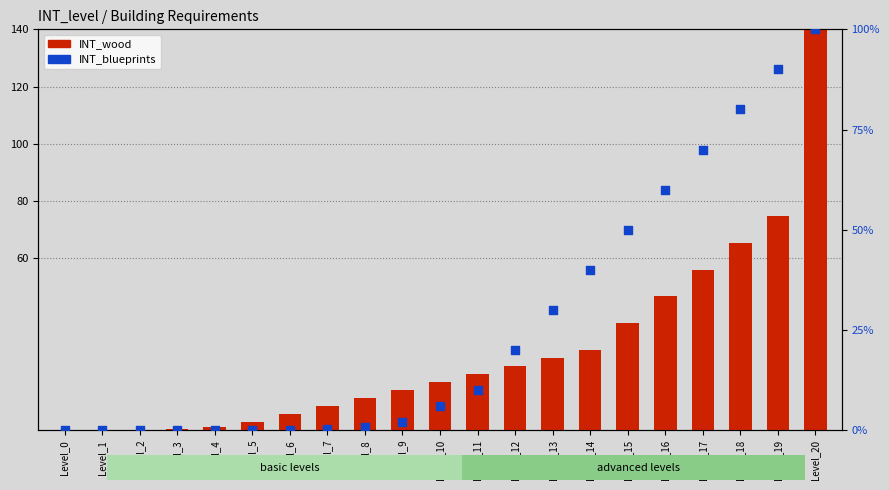

Is the value of INT_blueprints at Level_20 greater than the value of INT_wood at Level_13?

Yes